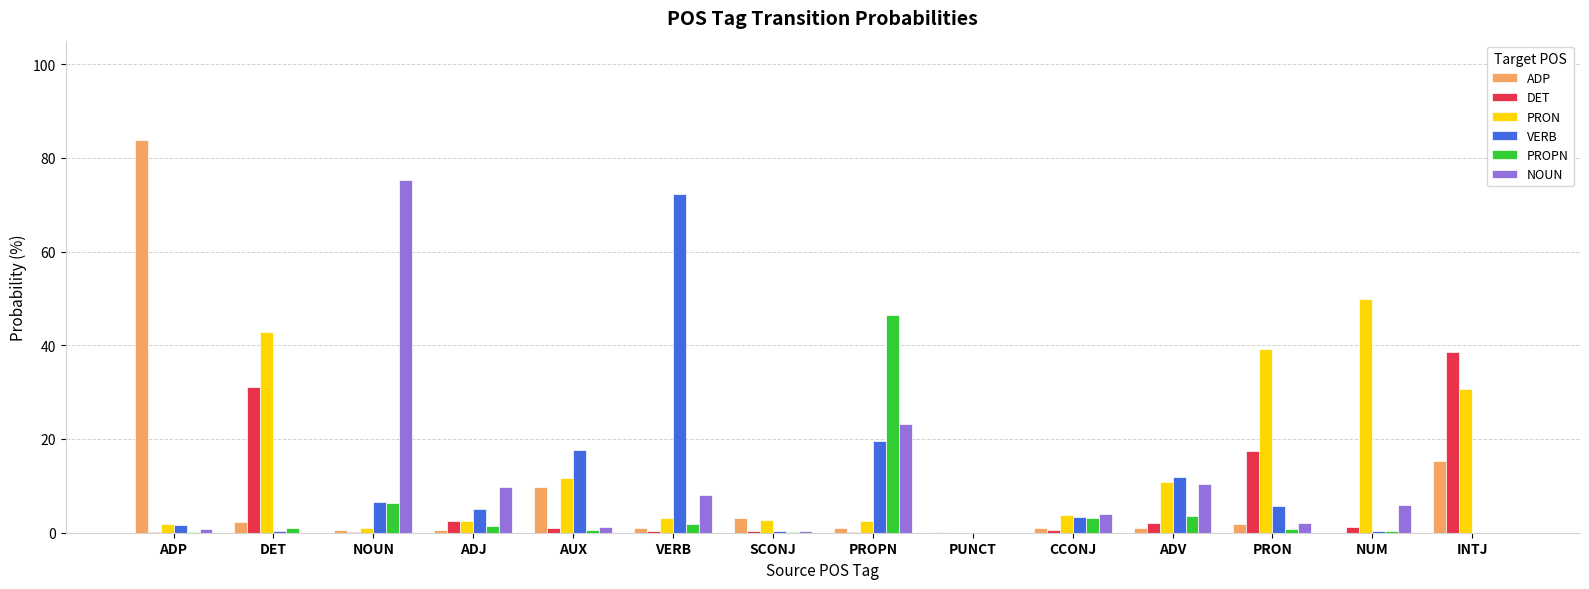

Which series has the widest spread of values?

ADP